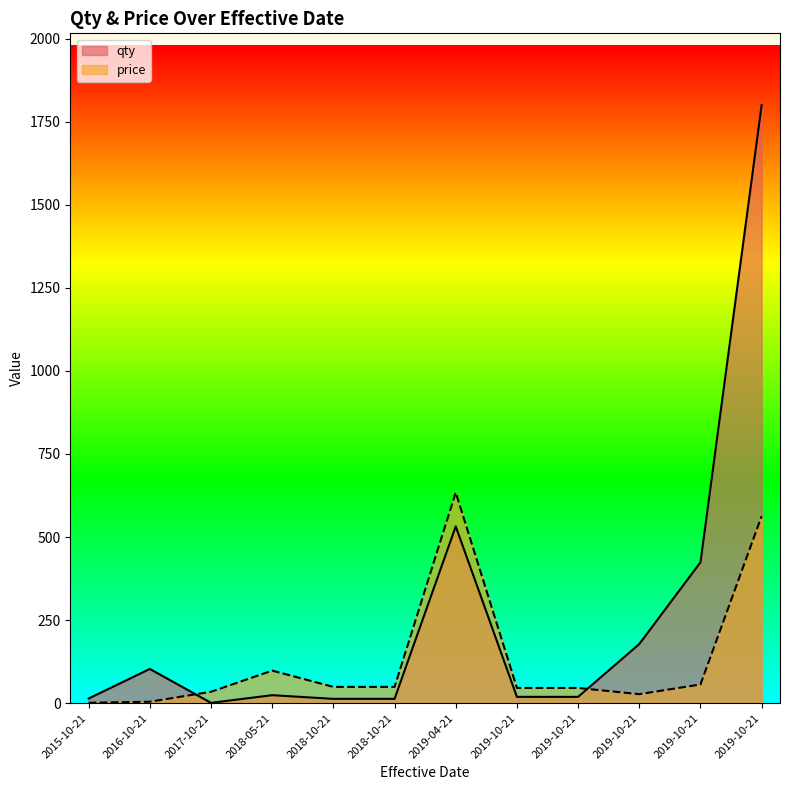

Which category has the highest value in the qty series?

2019-10-21